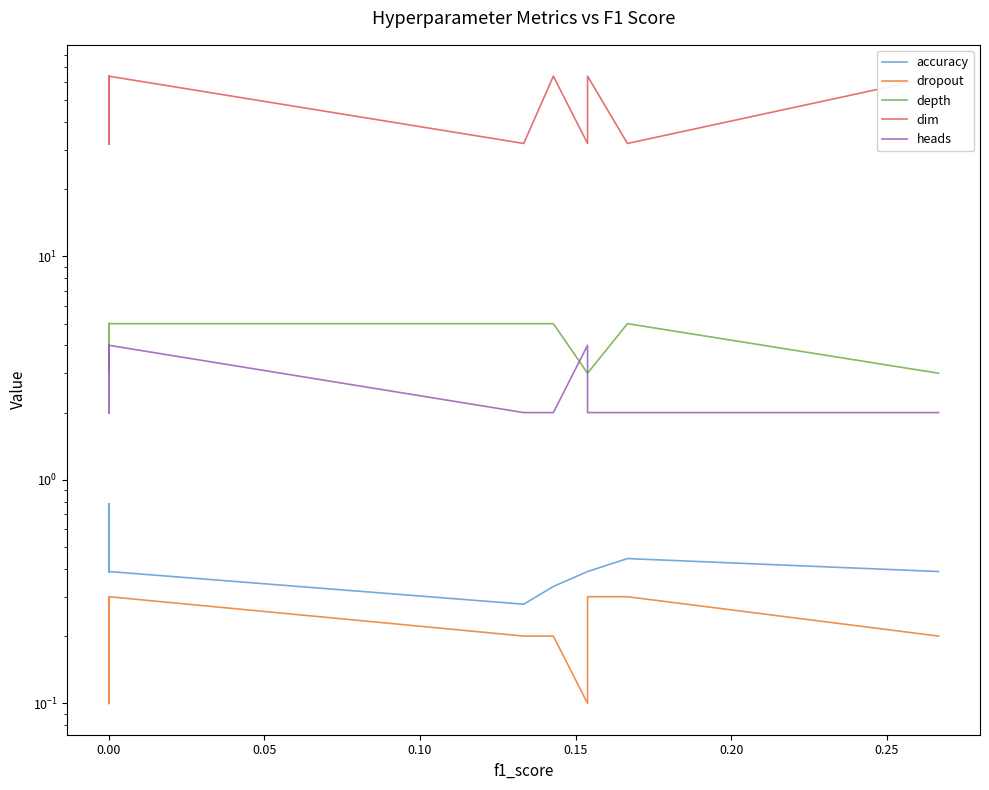

The value of heads at 0.00 is 3.0. True or false?

False